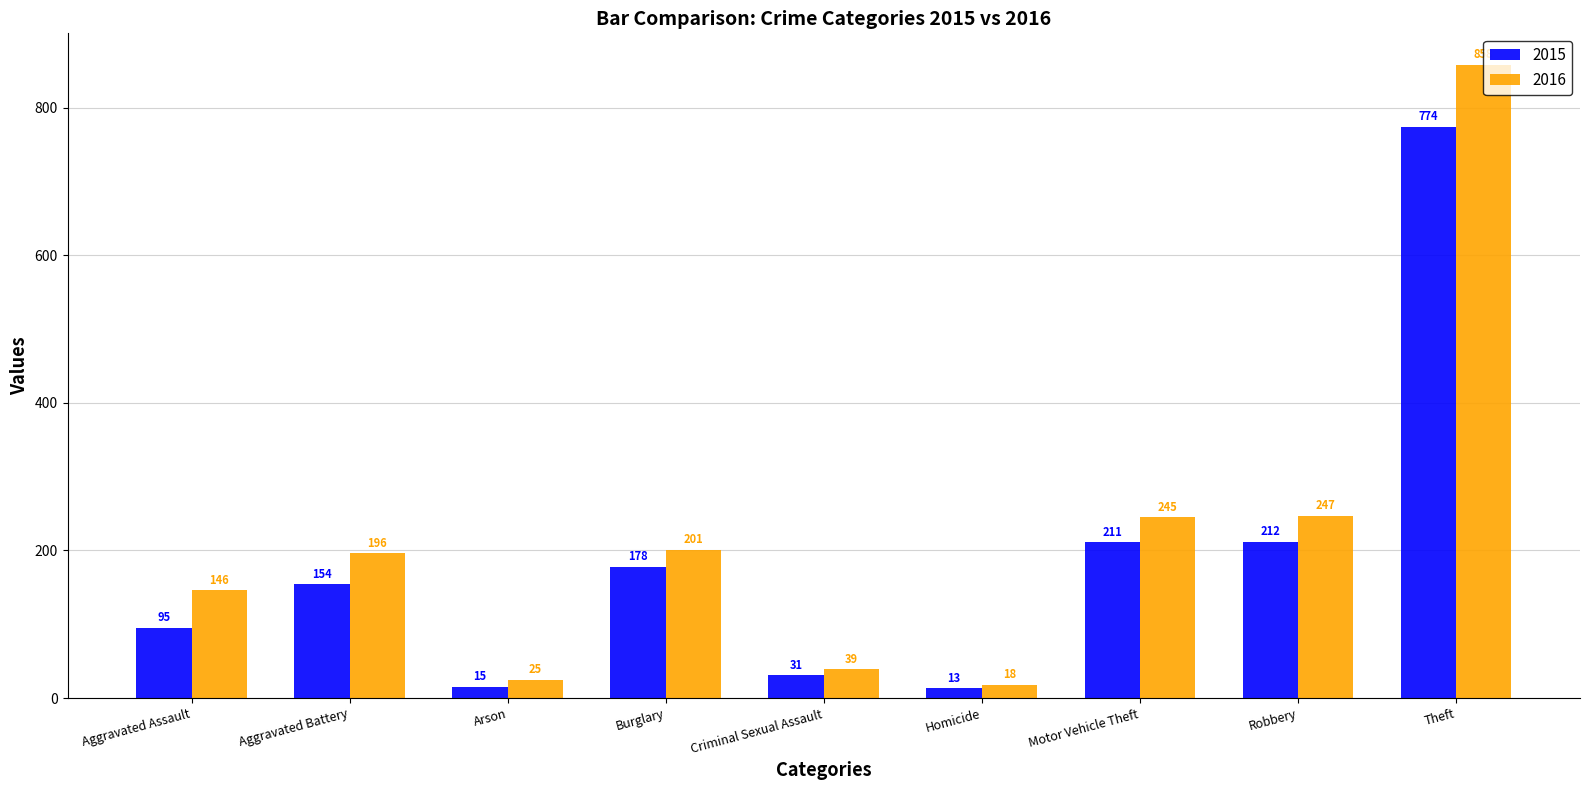

How many groups of bars are there?

9